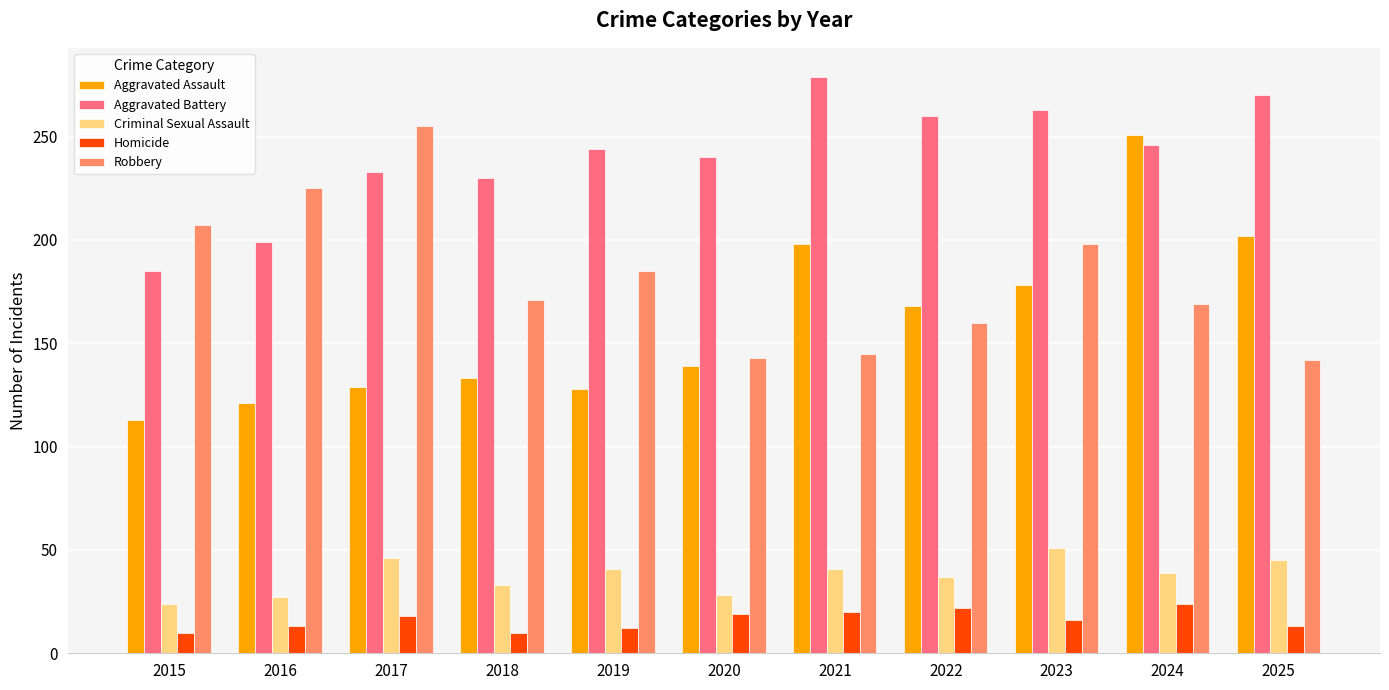

What is the difference between the second highest and minimum values in the Aggravated Assault series?

89